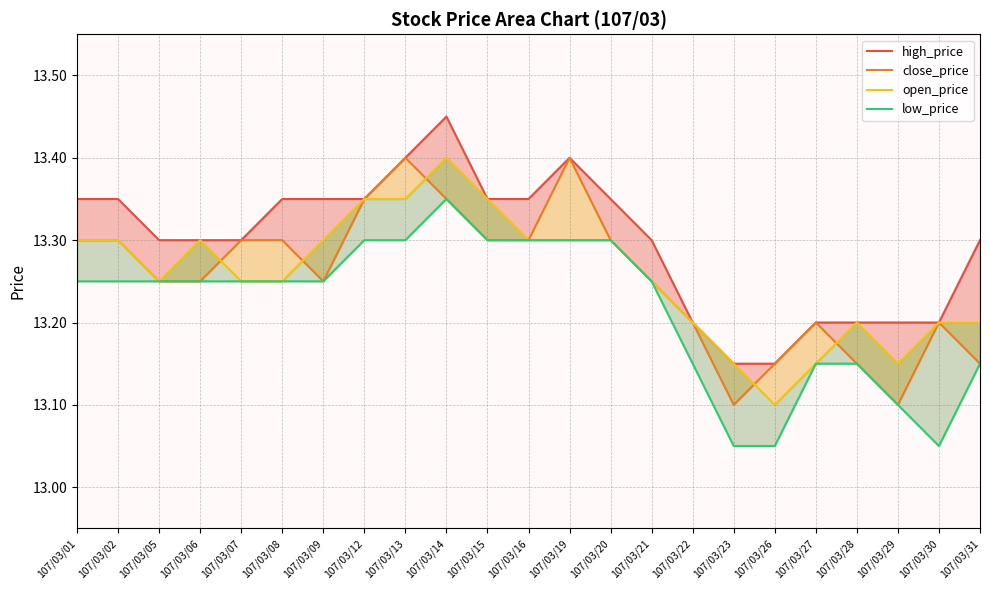

How many lines are shown in the chart?

4